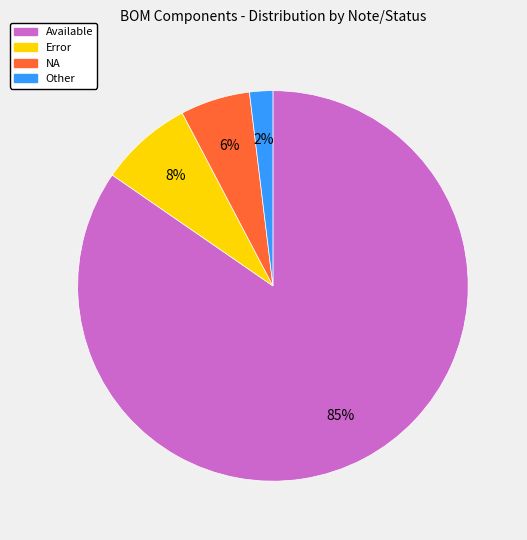

Does any single category account for the majority?

Yes